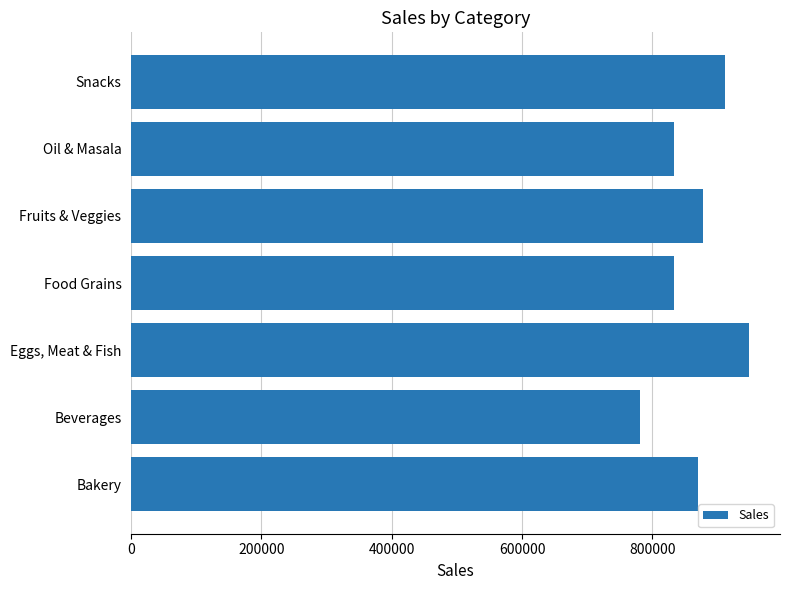

What is the ratio of the value at Eggs, Meat & Fish to the value at Snacks?

1.0